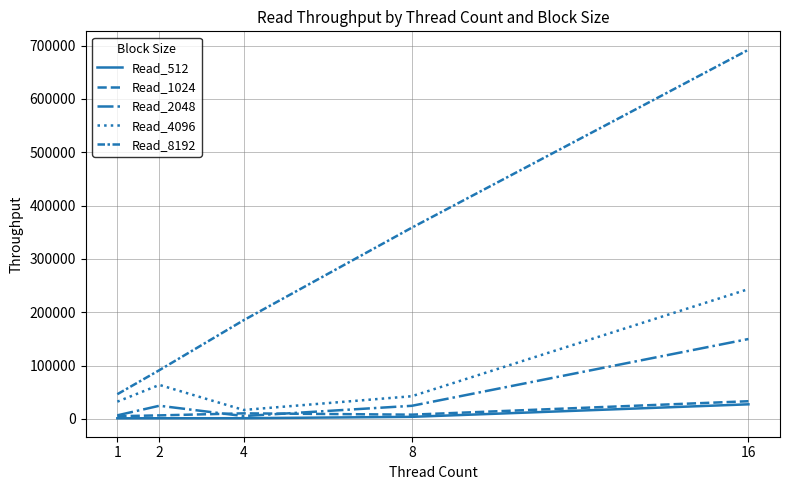

How many lines are shown in the chart?

5